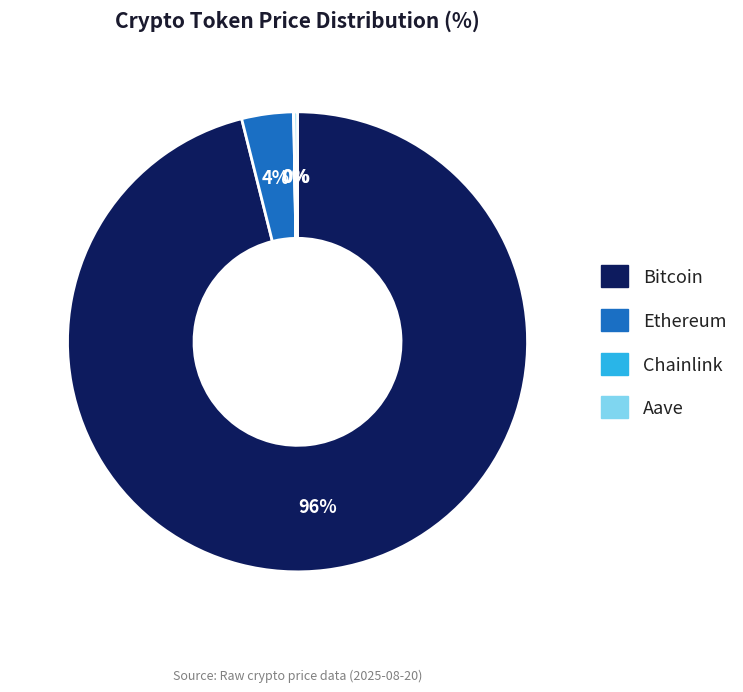

What is the largest slice in the pie chart?

Bitcoin